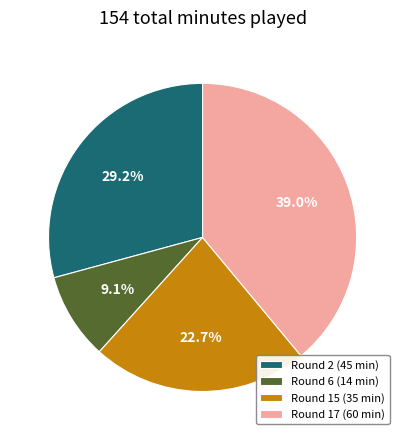

Which slice is the largest?

Round 17 (60 min)